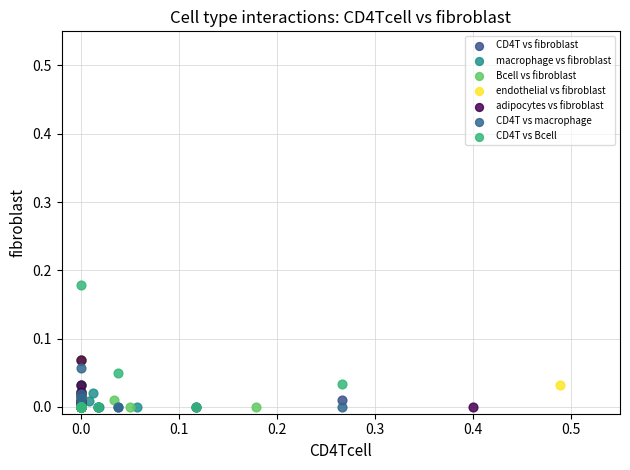

Which series has the largest Y range (max minus min)?

CD4T vs Bcell